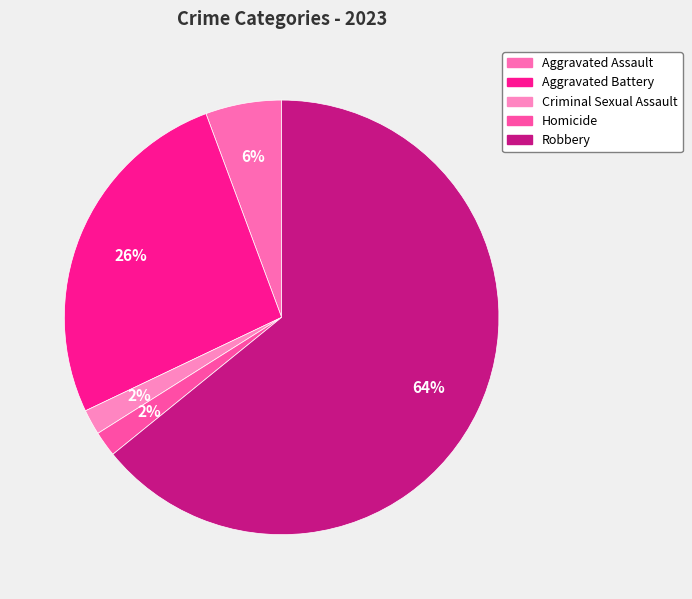

What percentage do Robbery and Homicide together represent?

66.0%